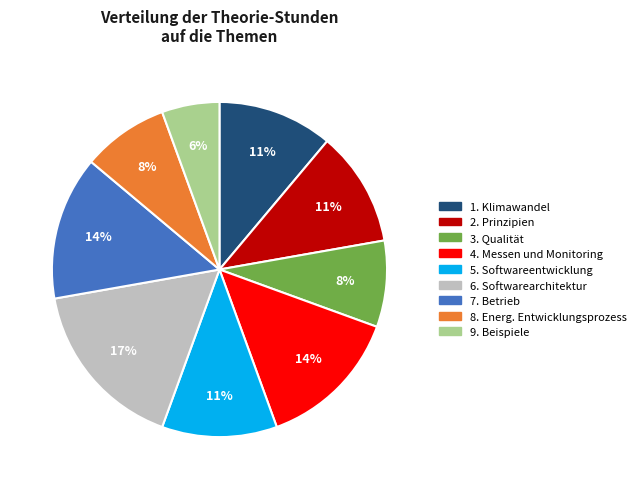

Does any single category account for the majority?

No